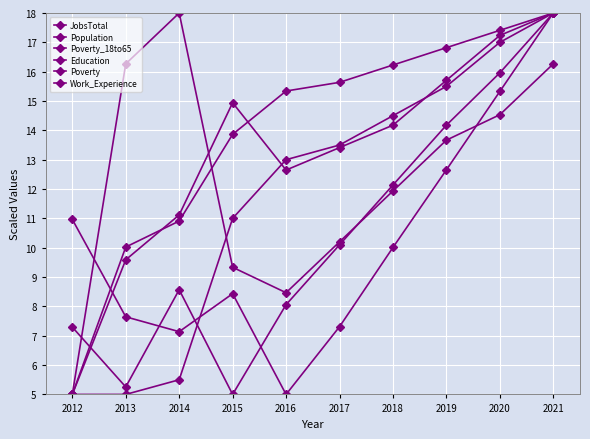

After their last crossing, which series has the higher values: Education or Poverty_18to65?

Education